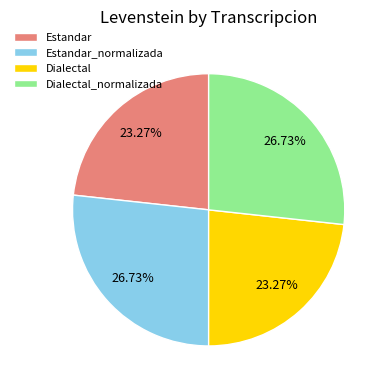

Is the sum of Estandar and Dialectal greater than half?

No